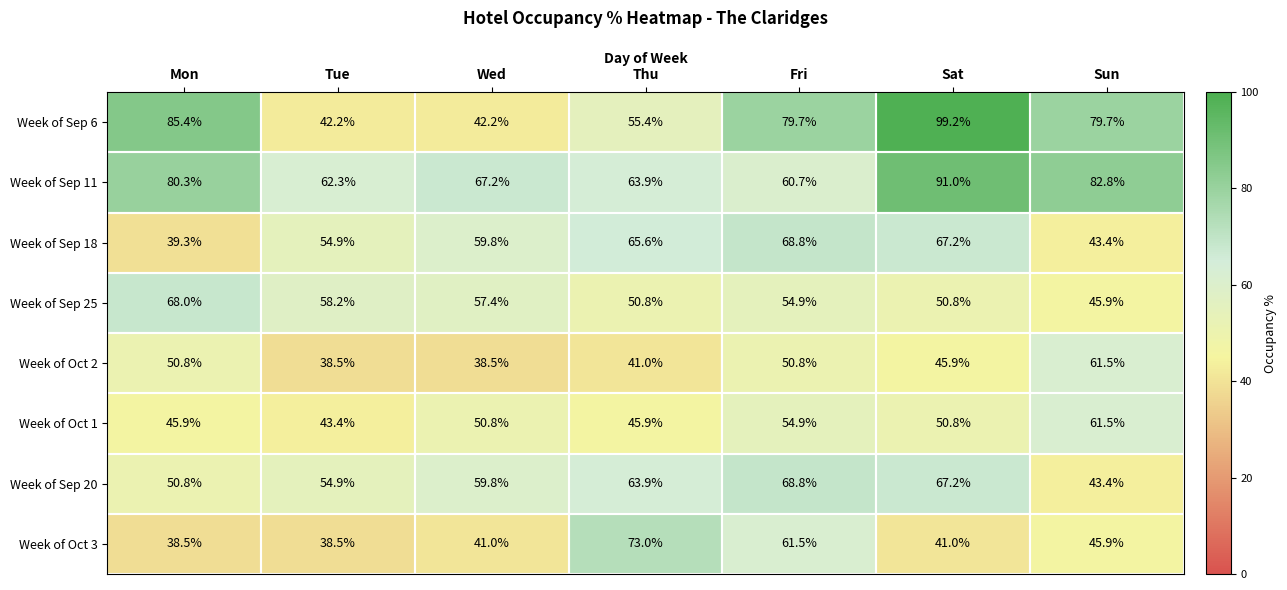

List the labels in order of Week of Sep 20 value, smallest first.

Sun, Mon, Tue, Wed, Thu, Sat, Fri